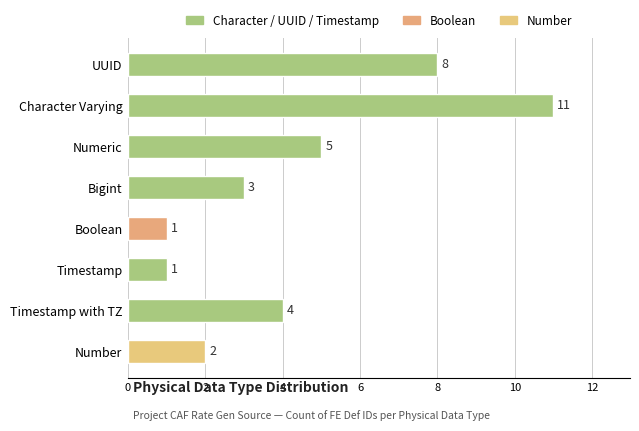

Reading bottom to top, what are all the values shown in this chart?

2	4	1	1	3	5	11	8